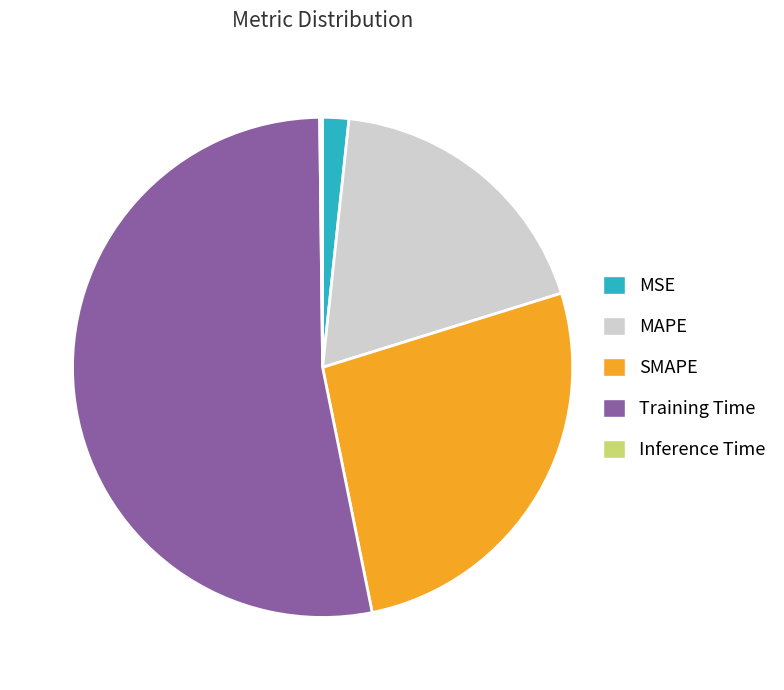

Is it true that MAPE is 19% of the pie?

True